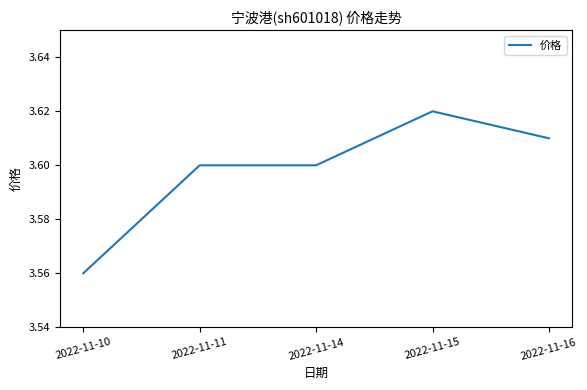

The chart shows a value of 1.2 at 2022-11-16. True or false?

False